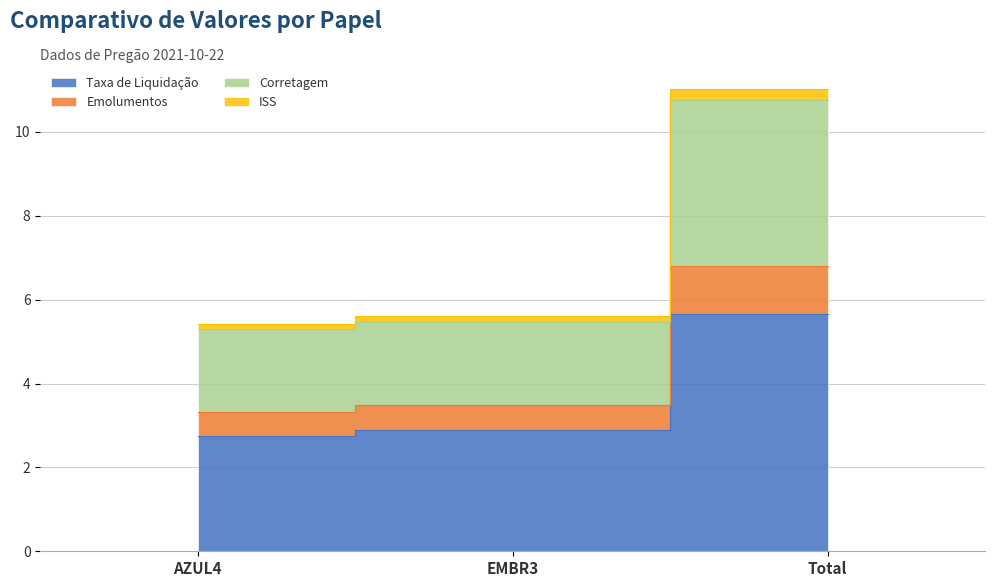

Which category has the highest value in the Taxa de Liquidação series?

Total